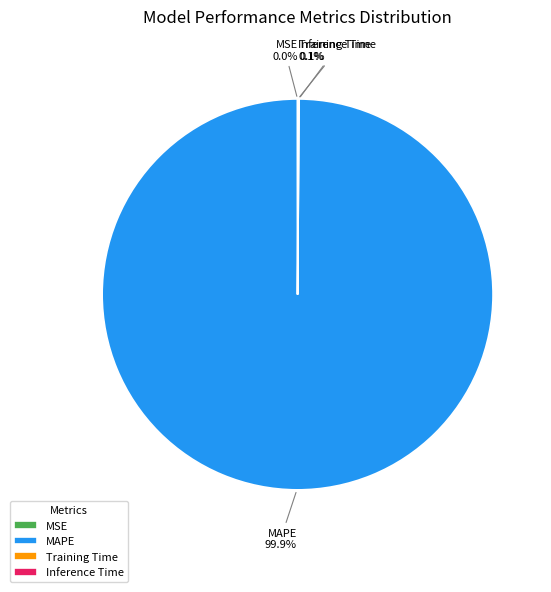

True or false: MAPE accounts for 100% of the total.

True